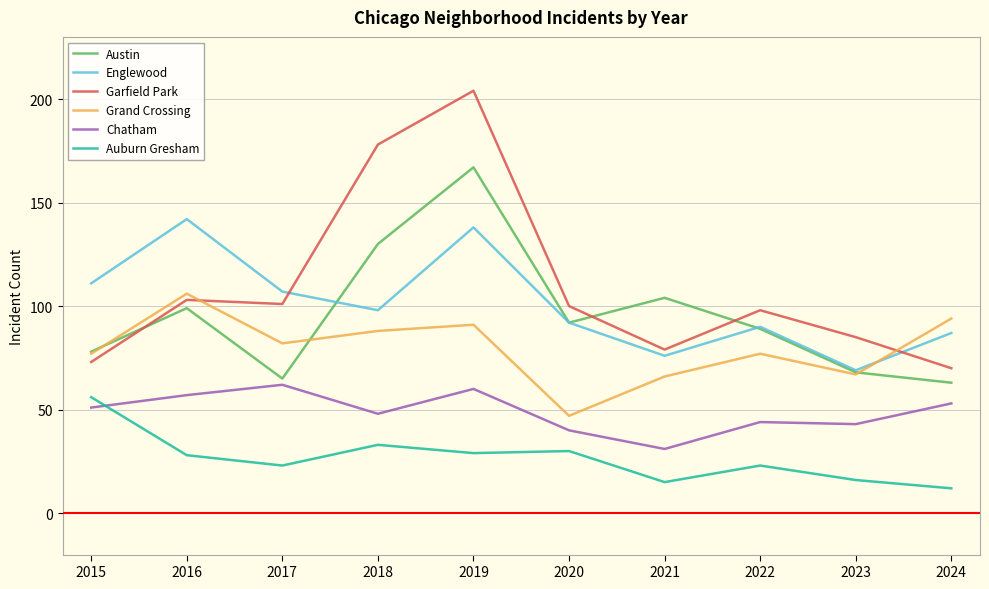

The value of Grand Crossing at 2024 is 94. True or false?

True